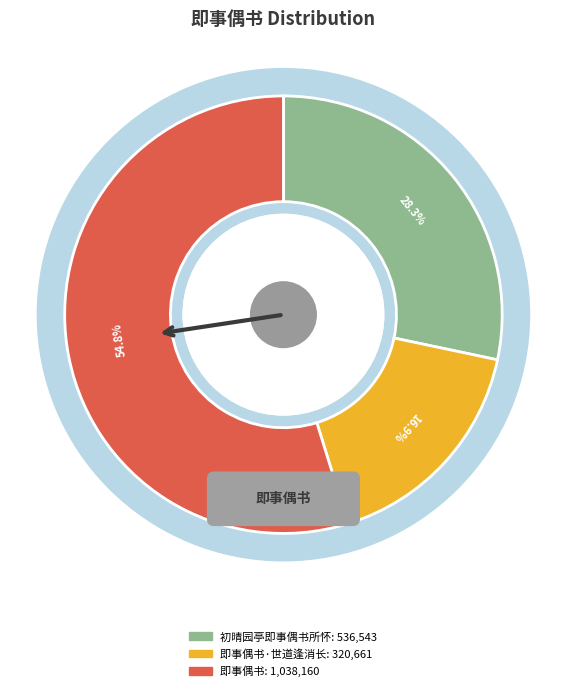

Is there any slice that represents more than half of the pie?

Yes